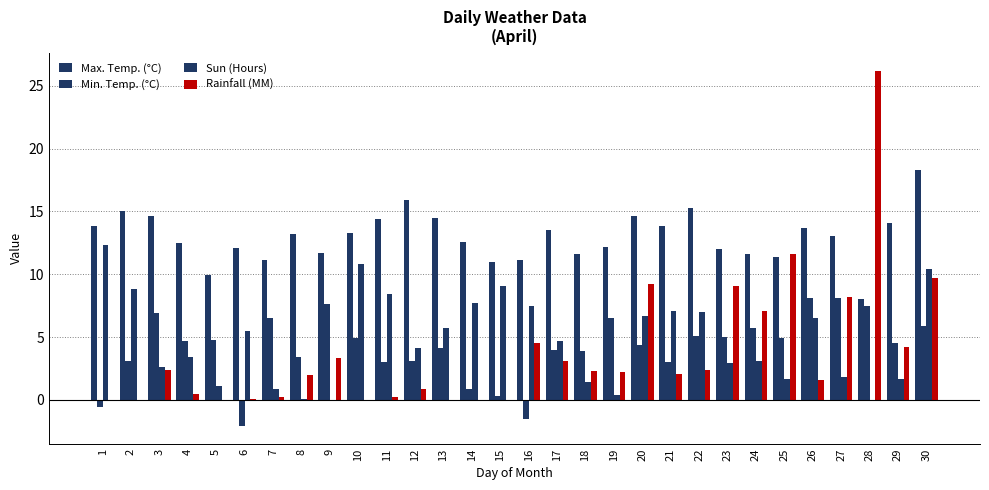

Which category has the lowest value in the Rainfall (MM) series?

1